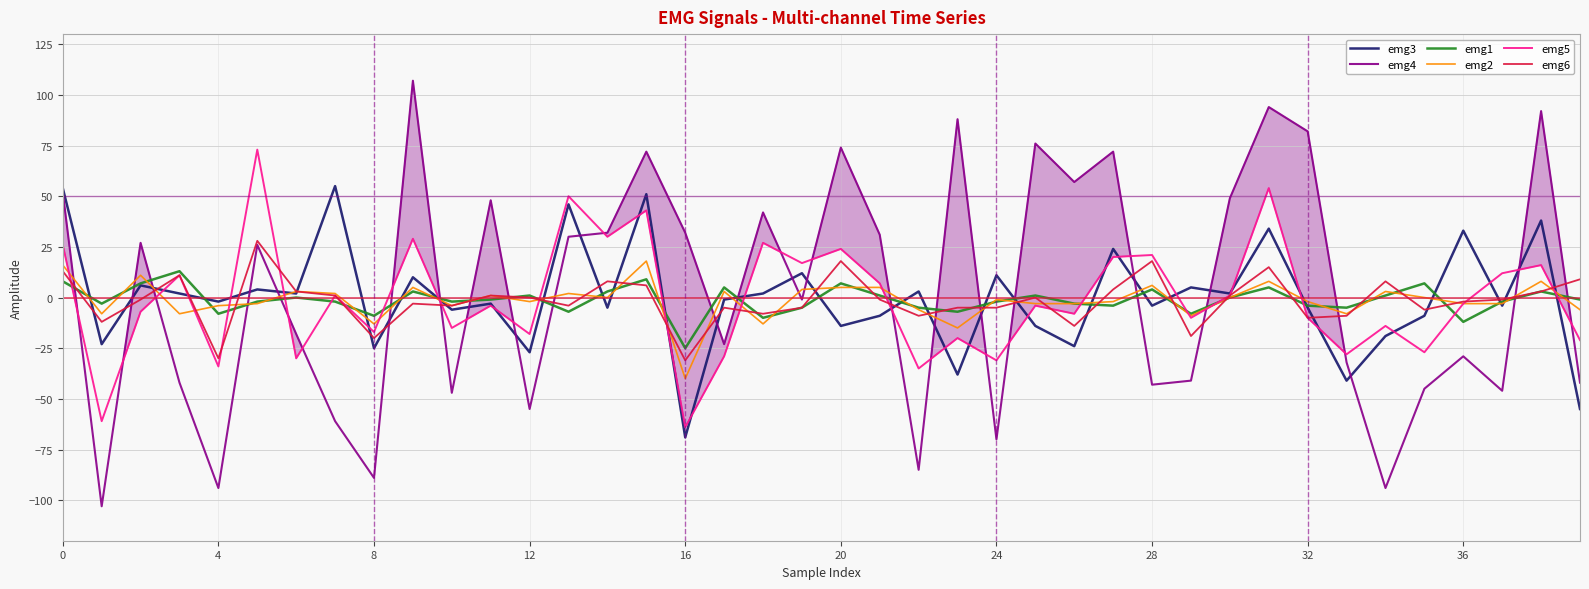

What is the smallest value displayed?

-103